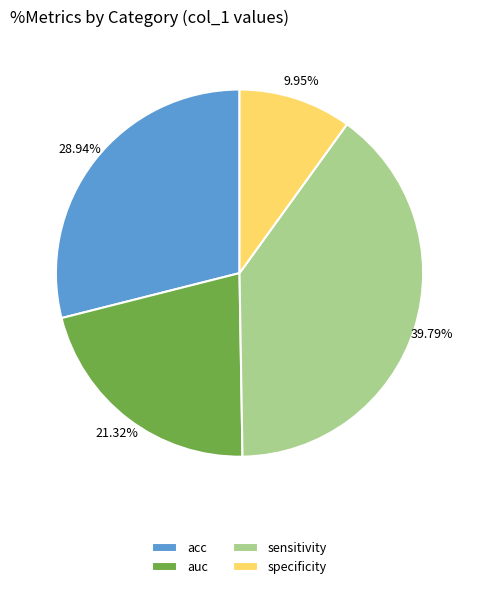

Does sensitivity account for over 50% of the chart?

No